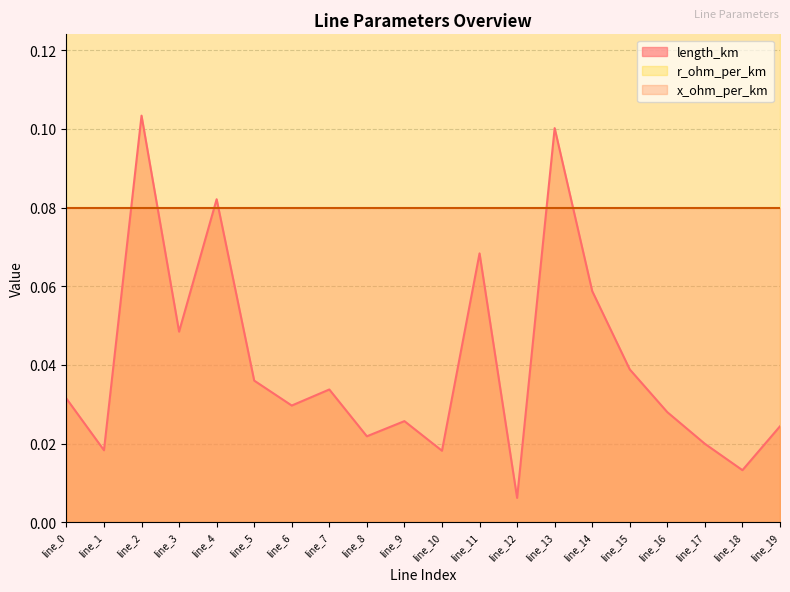

Count the number of data series in this chart.

3